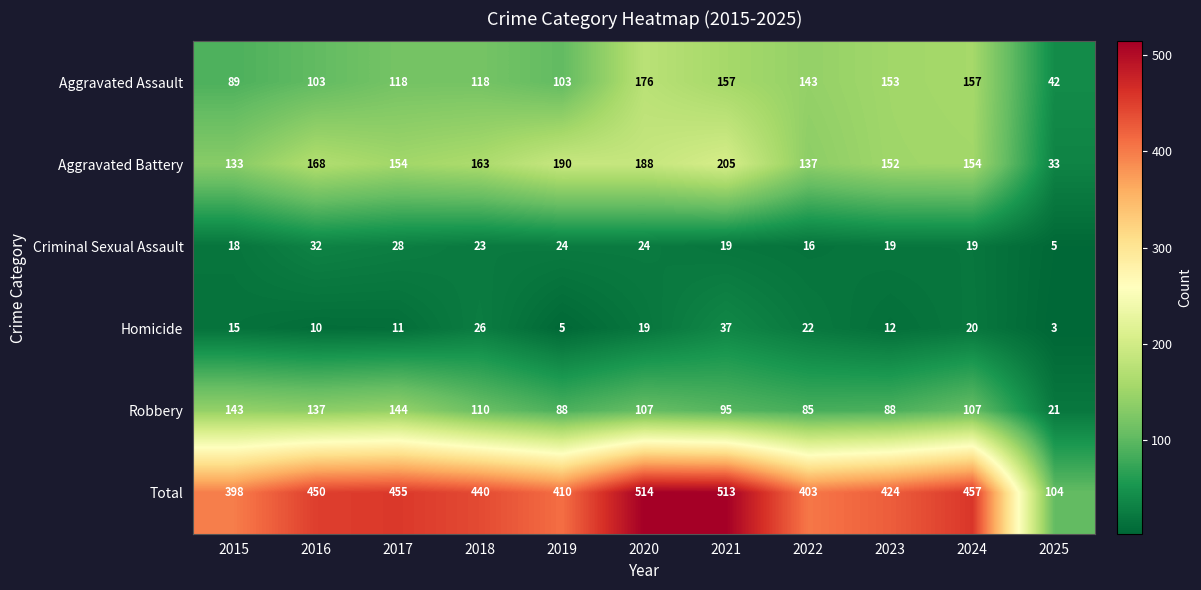

List the series in order of their peak value, lowest first.

Criminal Sexual Assault, Homicide, Robbery, Aggravated Assault, Aggravated Battery, Total